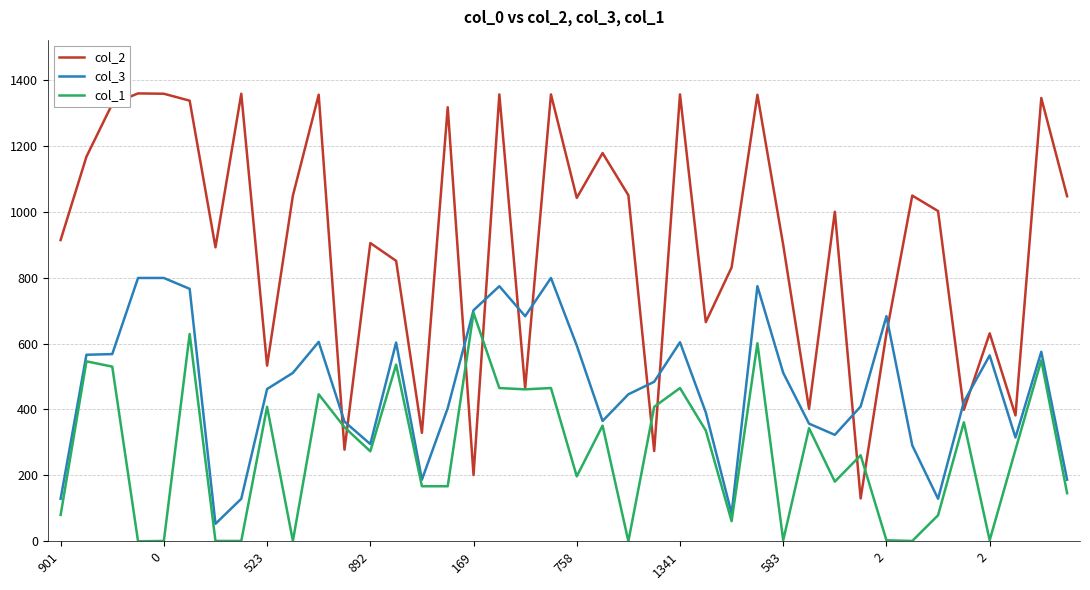

How many values in the col_3 series are below 484?

20